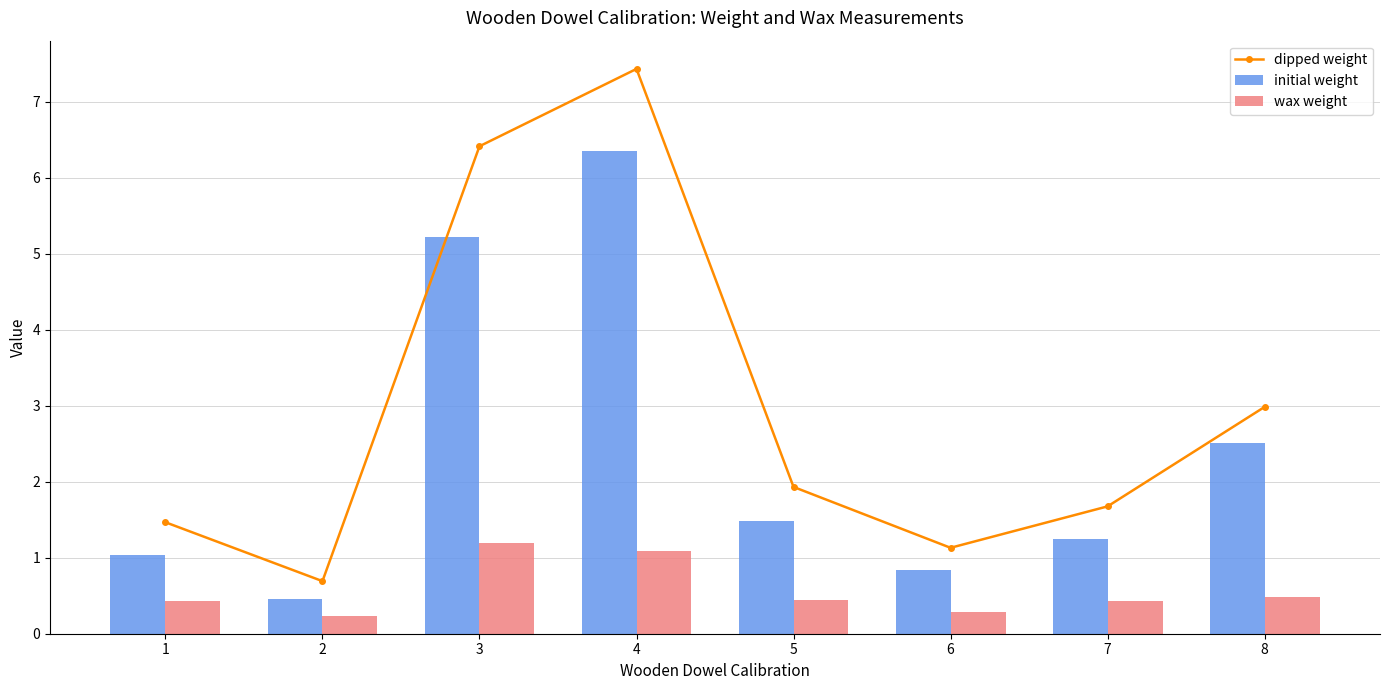

What is the sum of the wax weight values at 1 and 4?

1.5